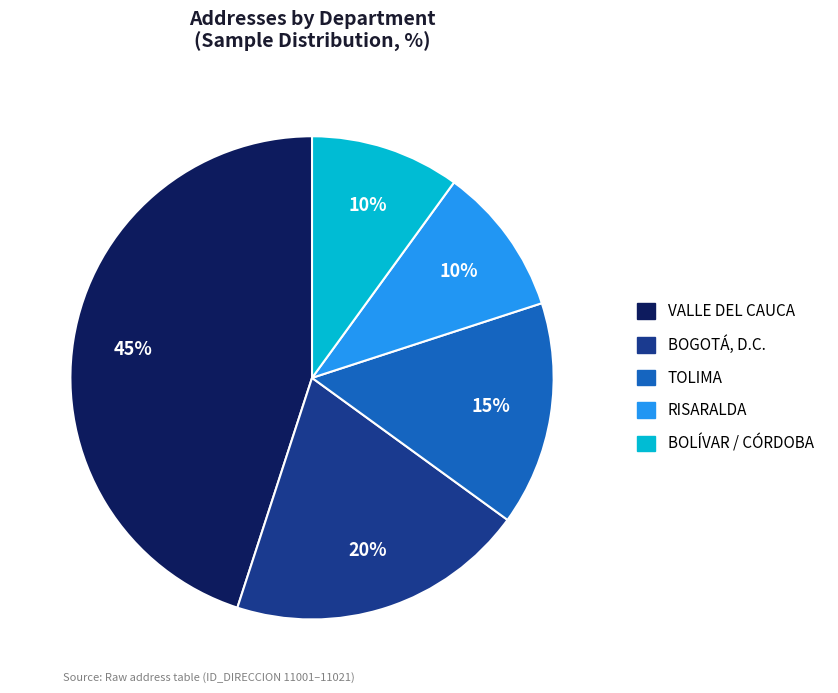

Is there a majority slice in this chart?

No